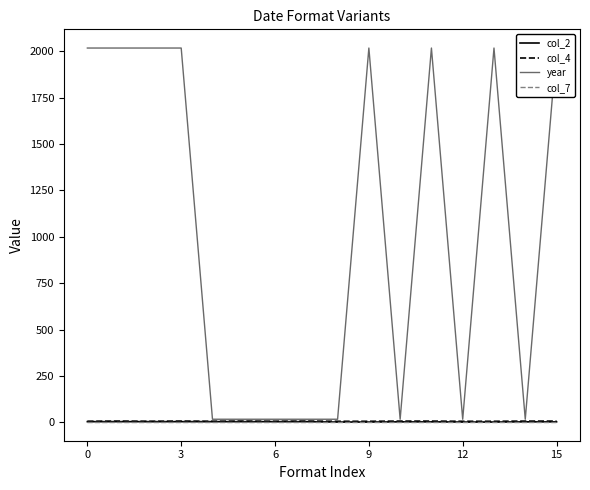

True or false: col_7 has more than 2 interior local peaks.

False